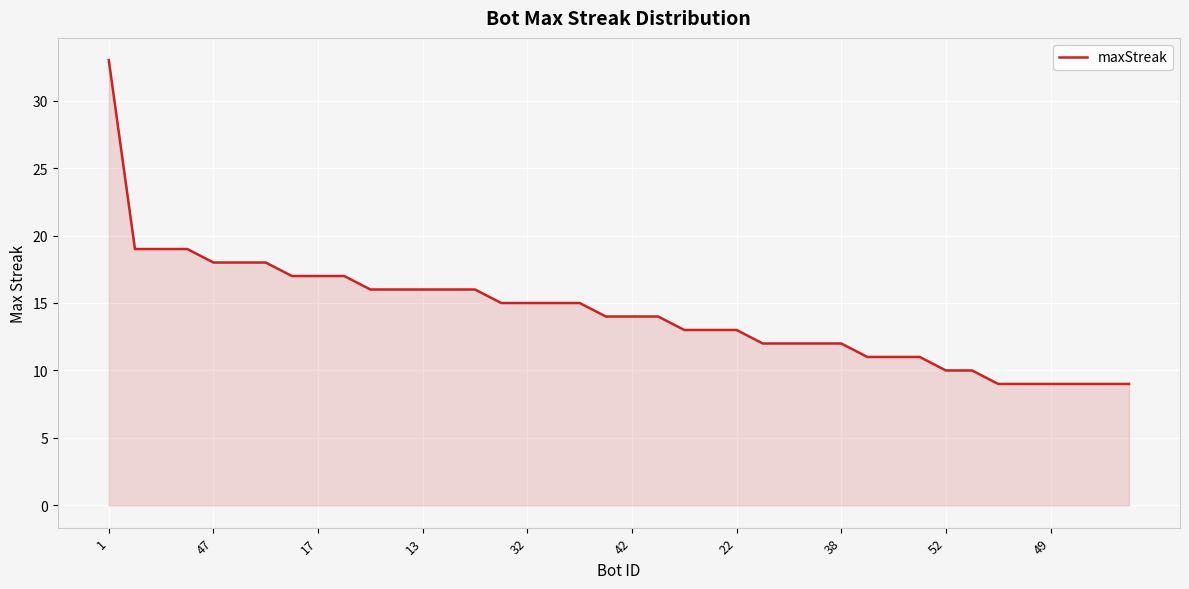

What is the smallest value displayed?

9